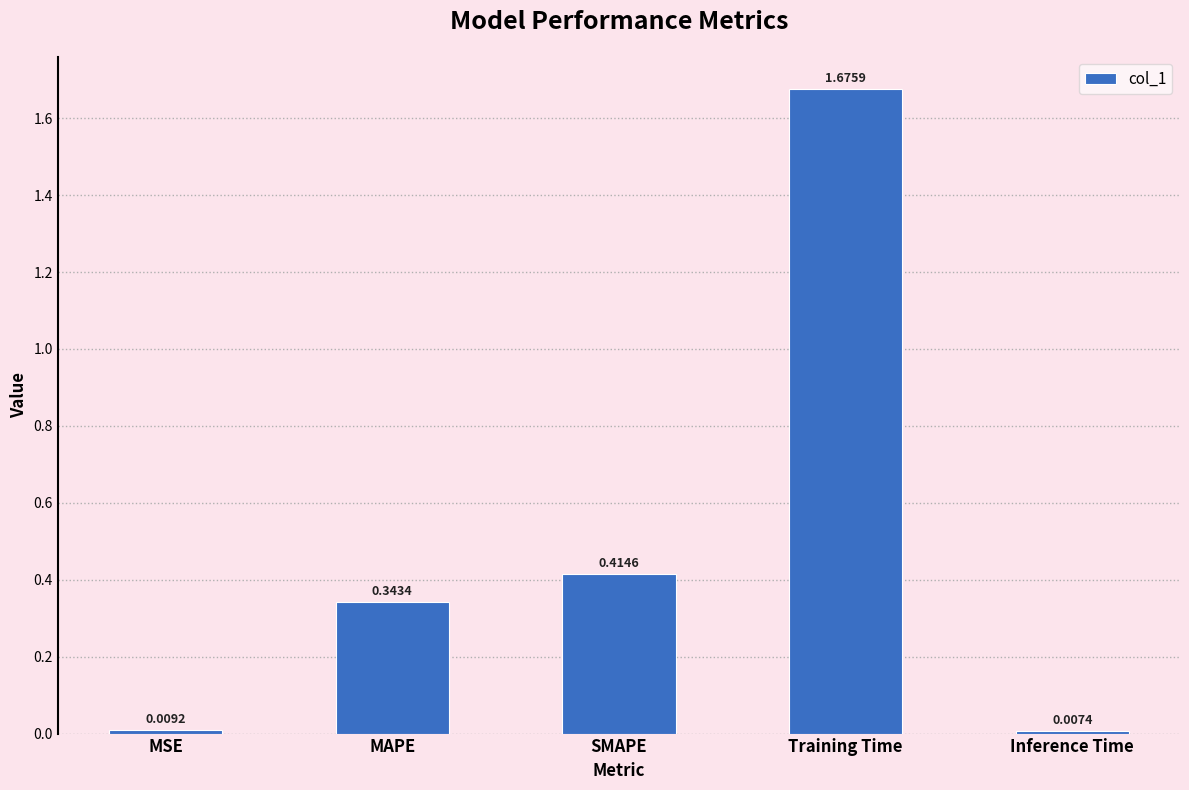

Where is the data nearest to the value 0?

Inference Time